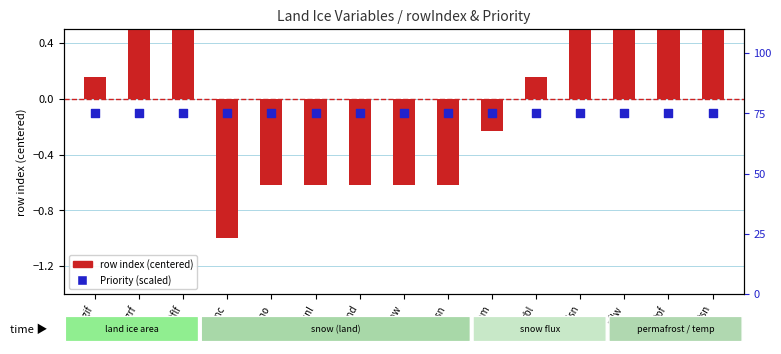

Which series has the widest spread of Y values?

row index (centered)